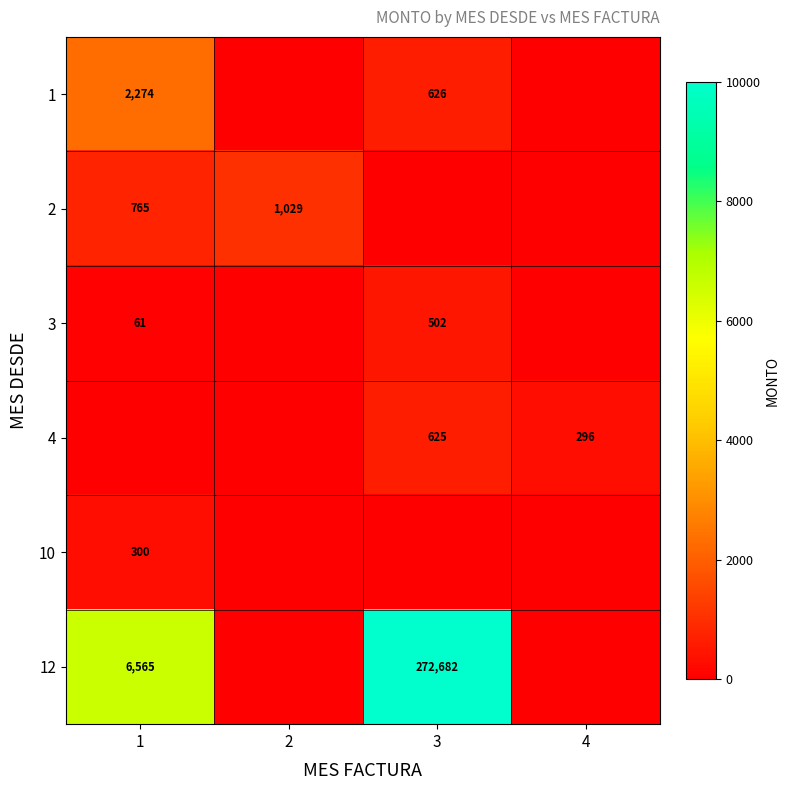

True or false: 4 has a value of 625 at 3.

True